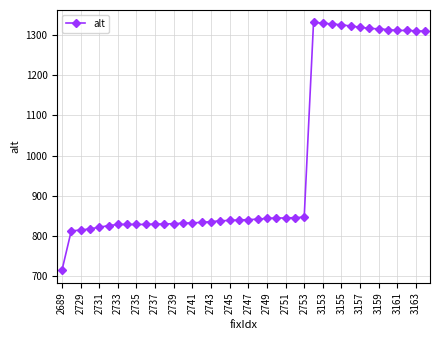

What is the maximum value shown in the chart?

1331